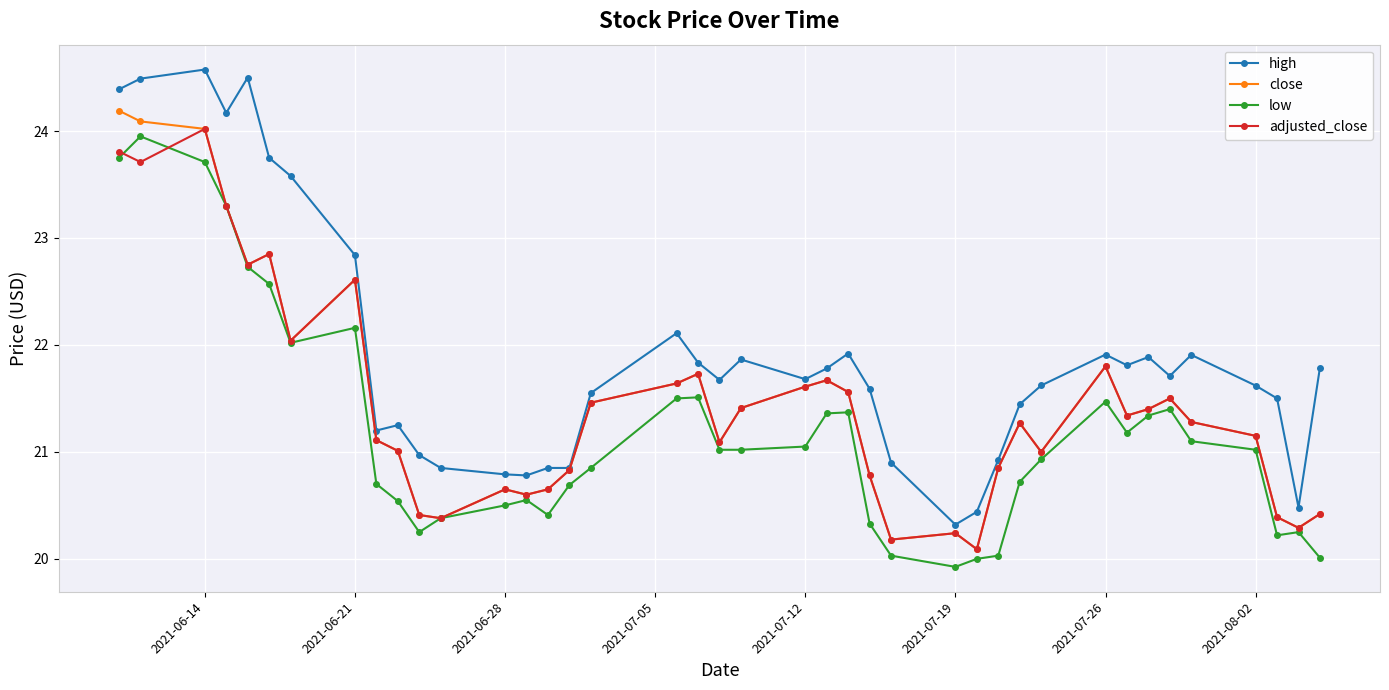

What are all the series names shown in the legend?

high, close, low, adjusted_close